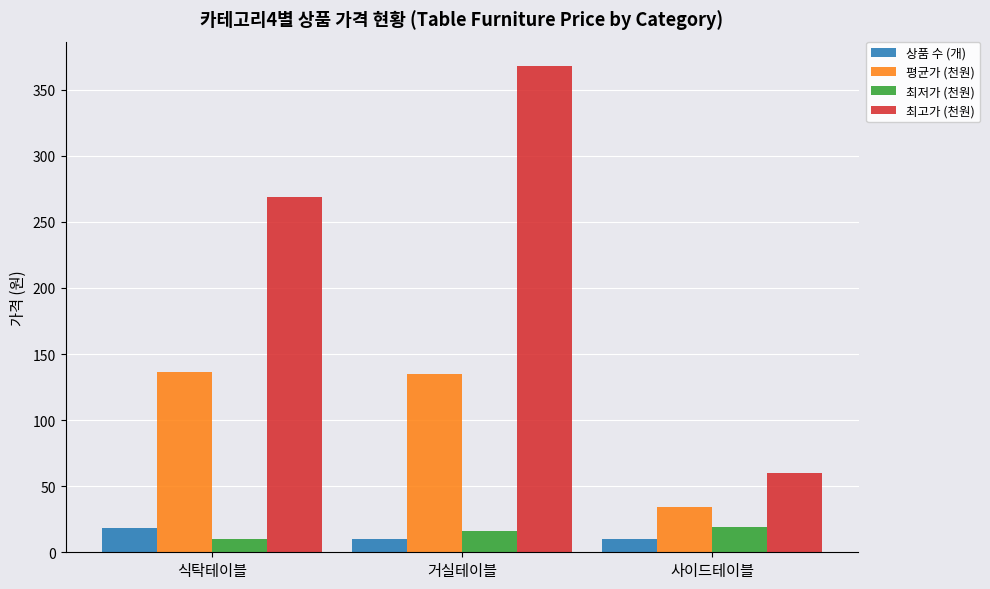

What are all the series names shown in the legend?

상품 수 (개), 평균가 (천원), 최저가 (천원), 최고가 (천원)